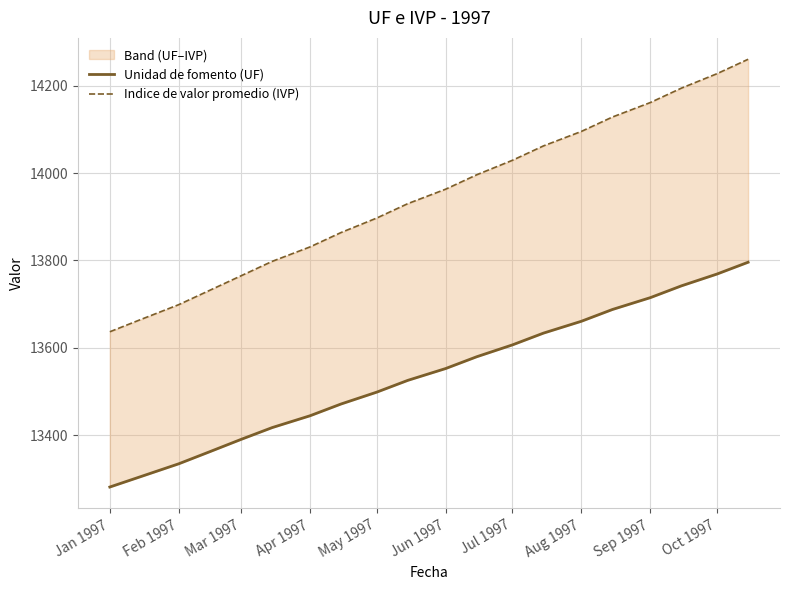

What is the difference between the maximum and minimum values in the Indice de valor promedio (IVP) series?

622.9